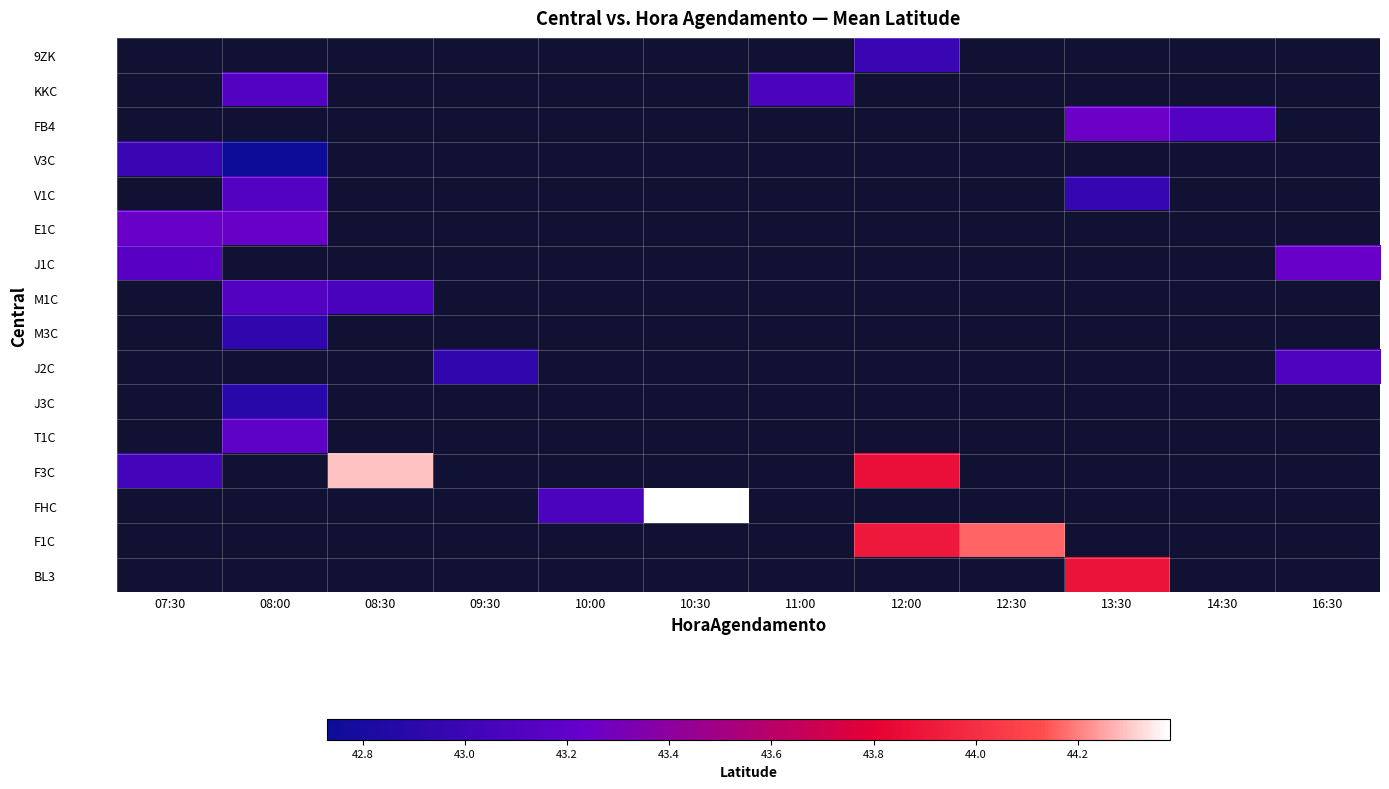

List the labels in order of E1C value, largest first.

07:30, 08:00, 08:30, 09:30, 10:00, 10:30, 11:00, 12:00, 12:30, 13:30, 14:30, 16:30